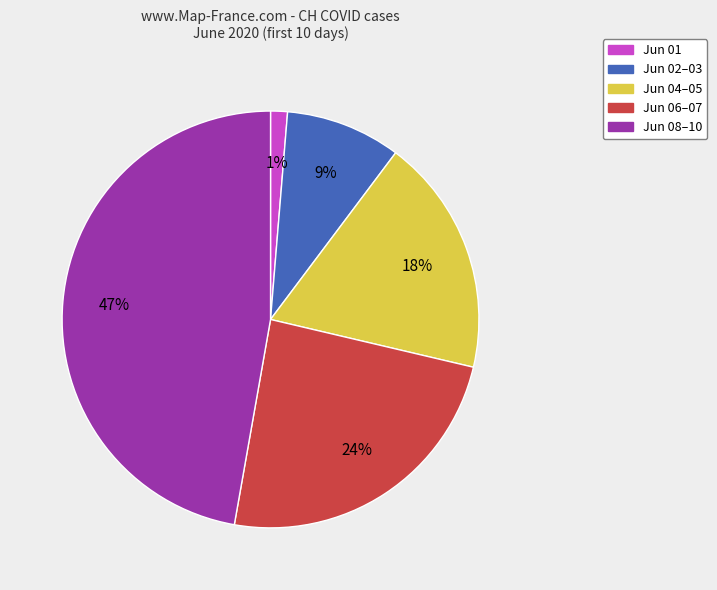

Is there a majority slice in this chart?

No